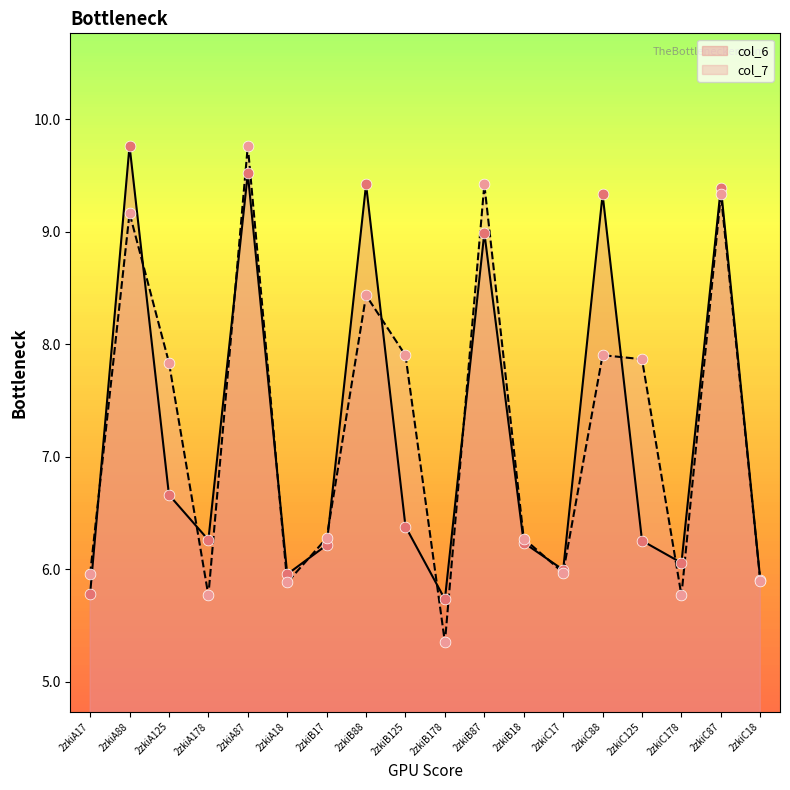

What are all the series names shown in the legend?

col_6, col_7